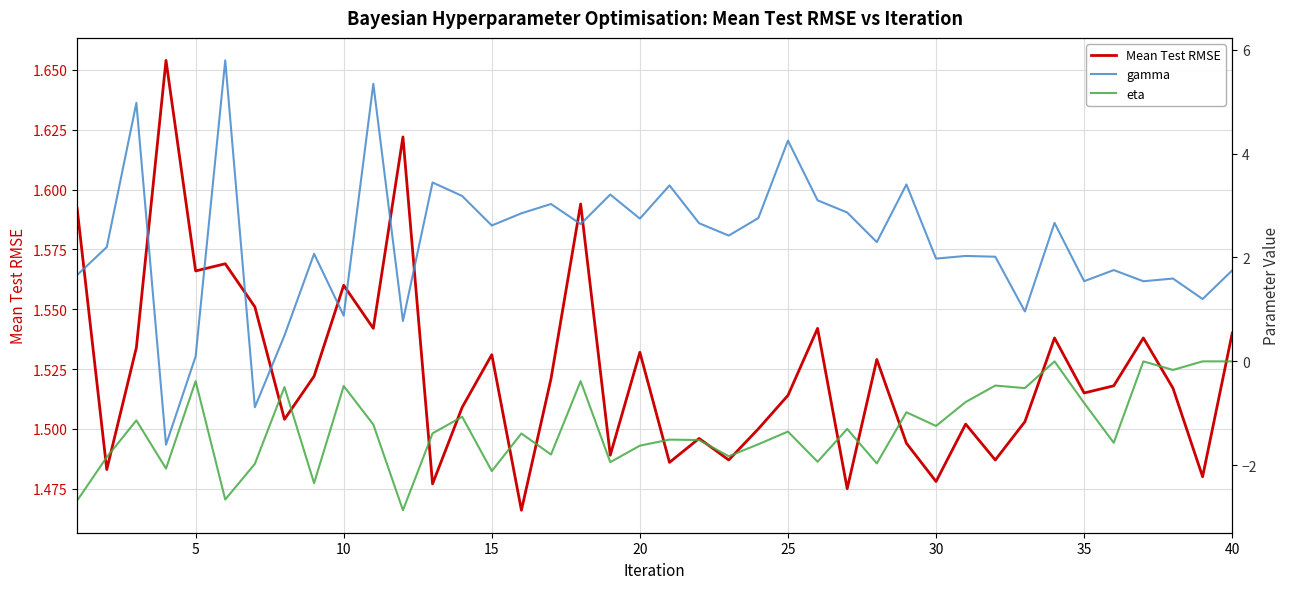

What is the difference between the second highest and second lowest values in the gamma series?

6.2